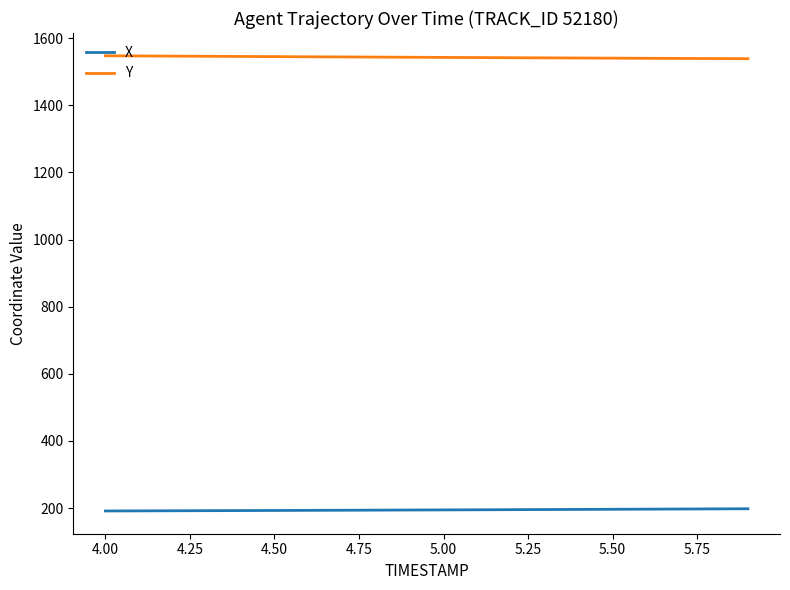

True or false: X and Y cross at least once.

False